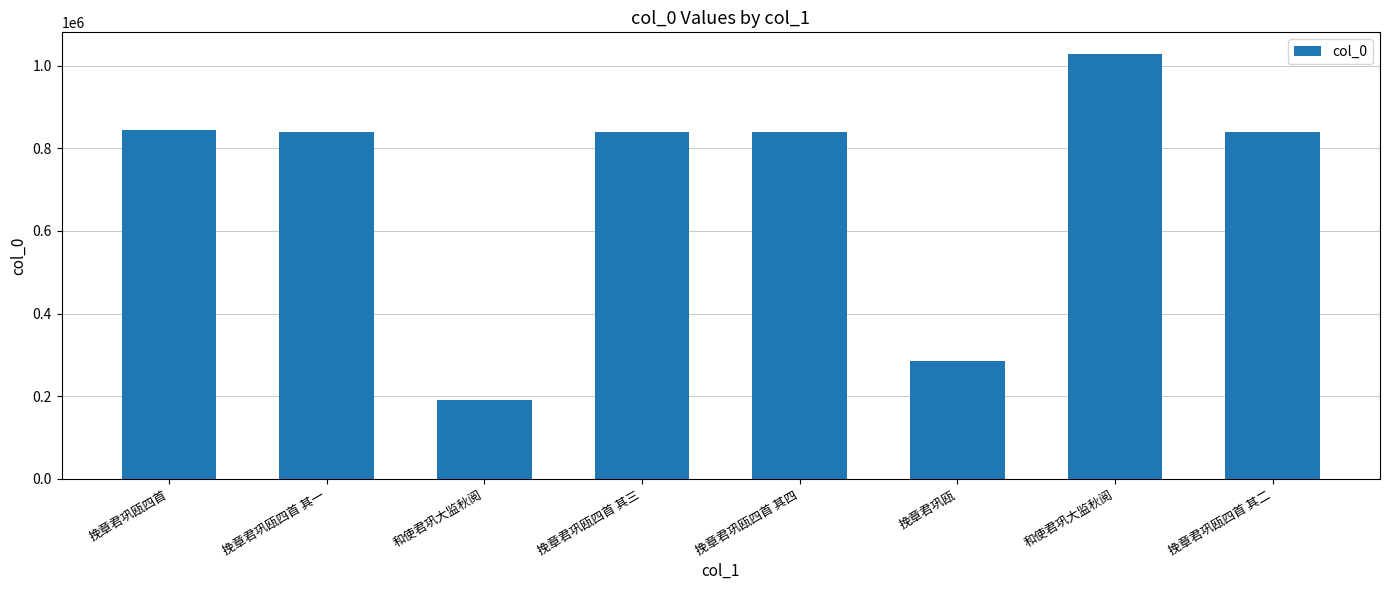

Reading left to right, extract all data points from this chart.

挽章君巩瓯四首=844561	挽章君巩瓯四首 其一=839913	和使君巩大监秋阅=191259	挽章君巩瓯四首 其三=839915	挽章君巩瓯四首 其四=839916	挽章君巩瓯=285011	和使君巩大监秋阅=1028934	挽章君巩瓯四首 其二=839914